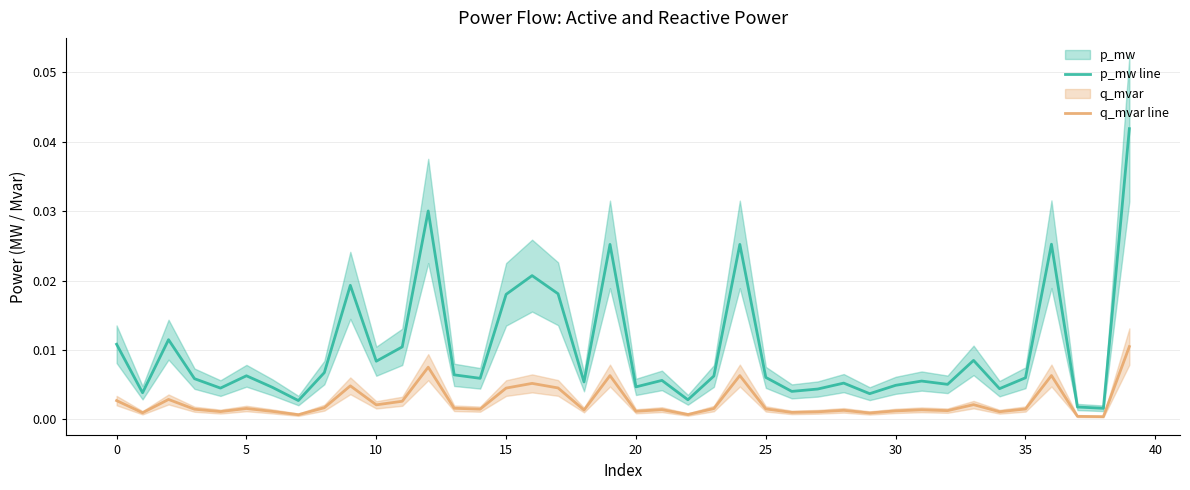

At which category is the sum across all series the highest?

39